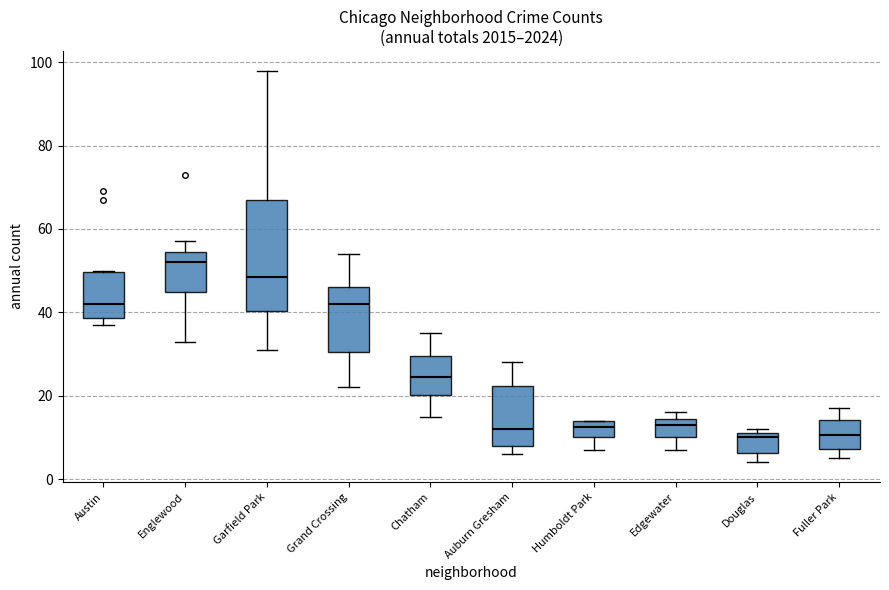

Comparing the boxes themselves (not the whiskers), which one is the tallest?

Garfield Park